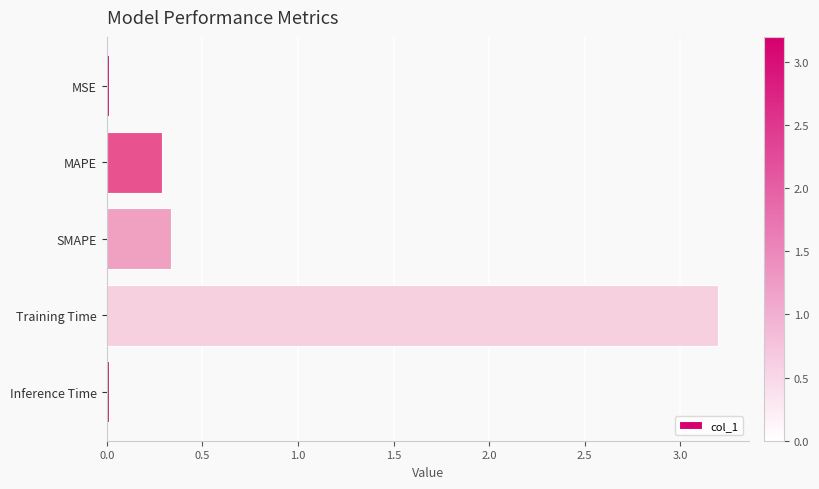

How many bars are there in total?

5